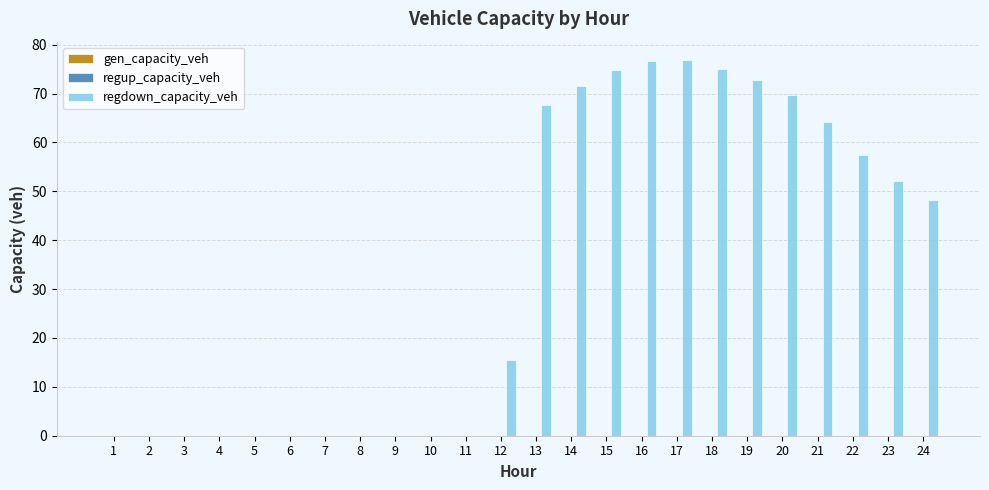

What is the greatest value displayed?

76.8